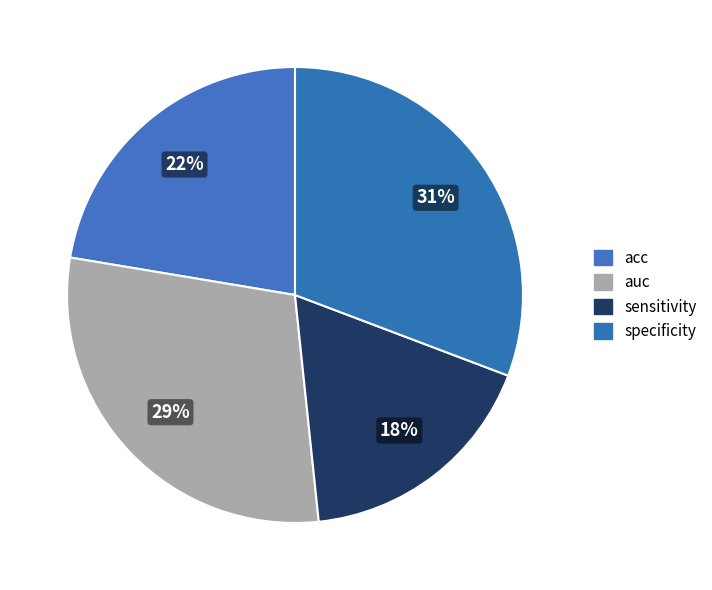

Rank the categories by value from highest to lowest.

specificity, auc, acc, sensitivity